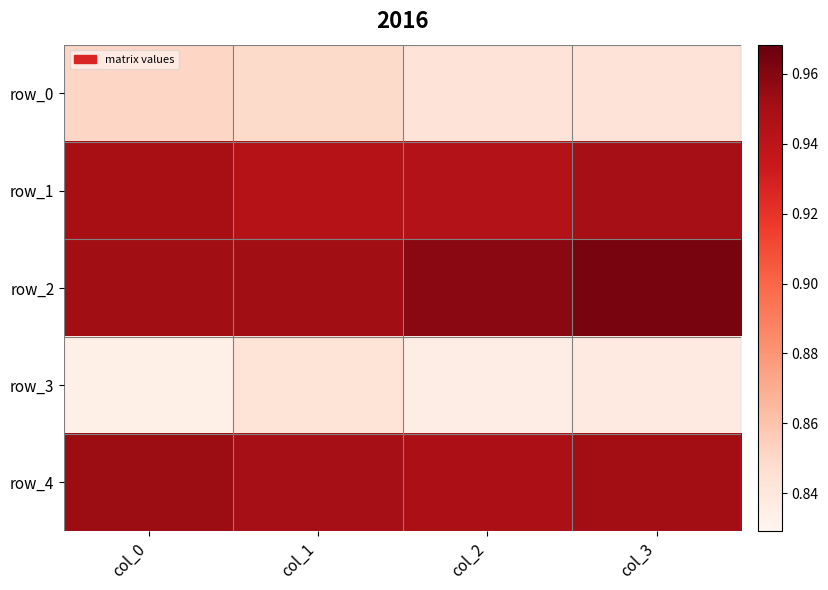

True or false: row_3 has a value of 1.5 at col_1.

False